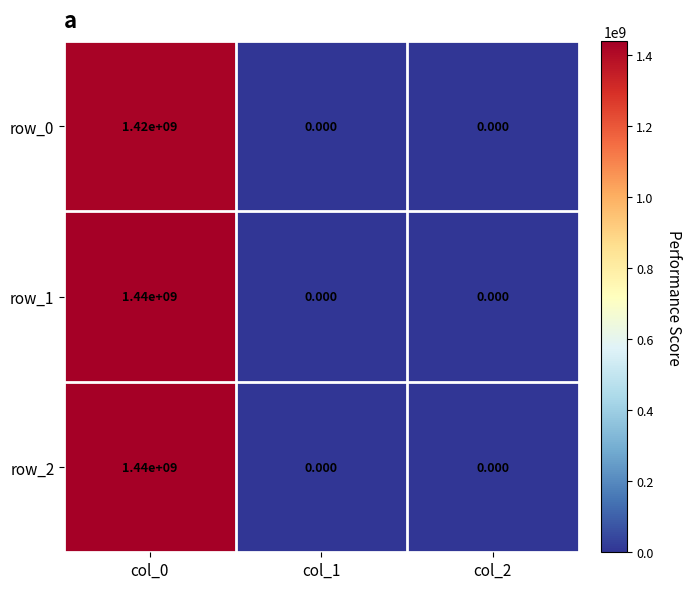

At which category is the sum across all series the highest?

col_0